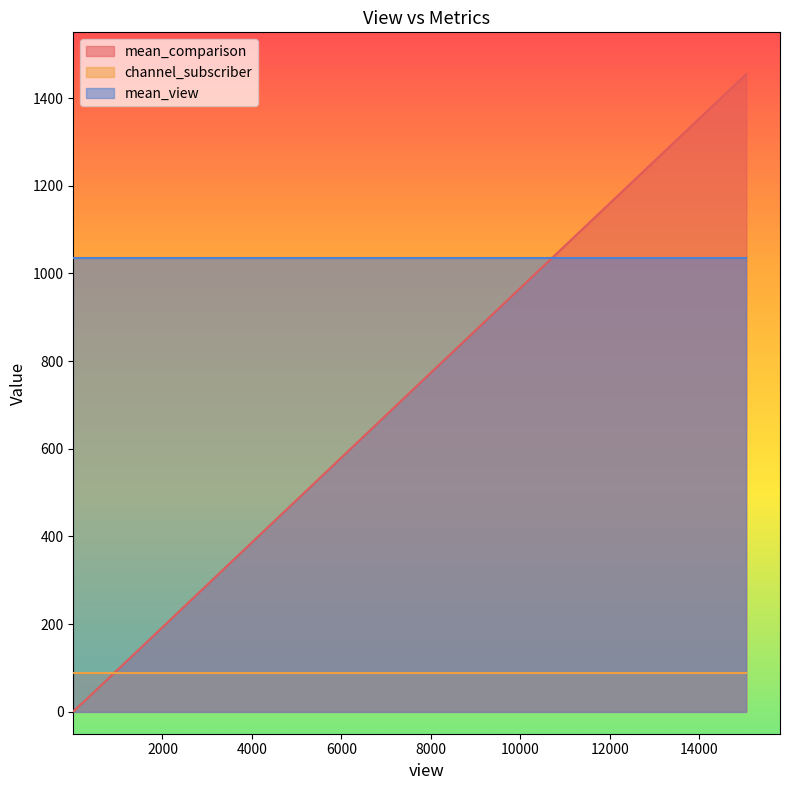

What are all the series names shown in the legend?

mean_comparison, channel_subscriber, mean_view